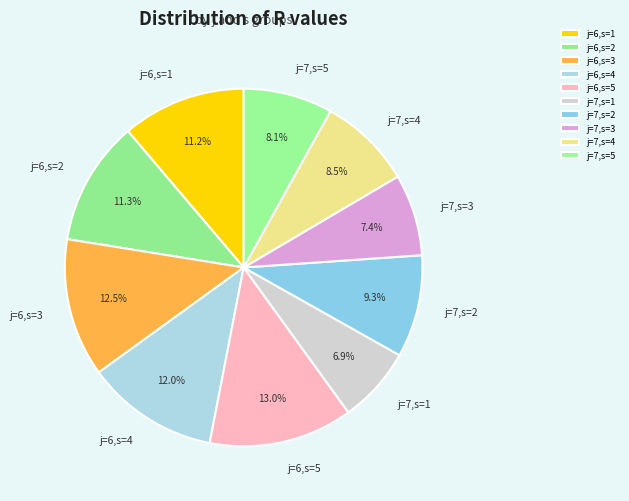

Is there any slice that represents more than half of the pie?

No